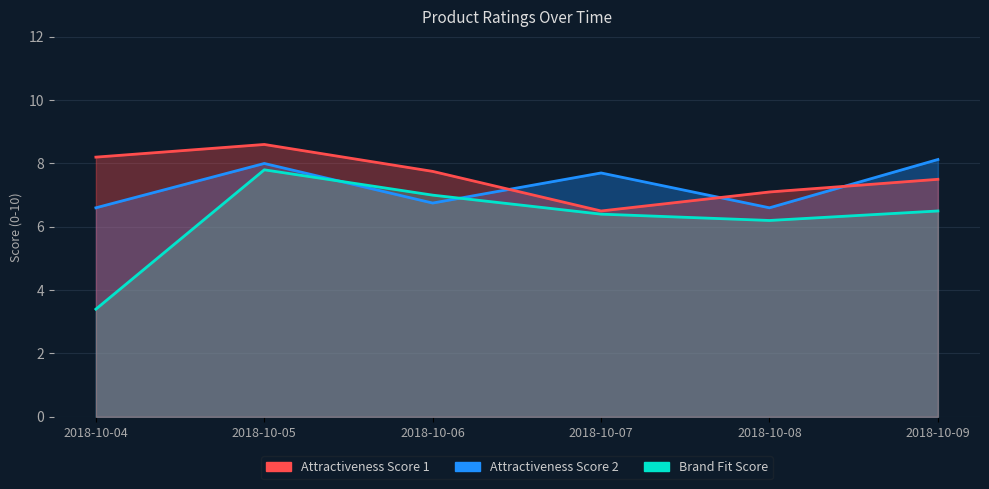

Which has a higher value, 2018-10-05 or 2018-10-04?

2018-10-05